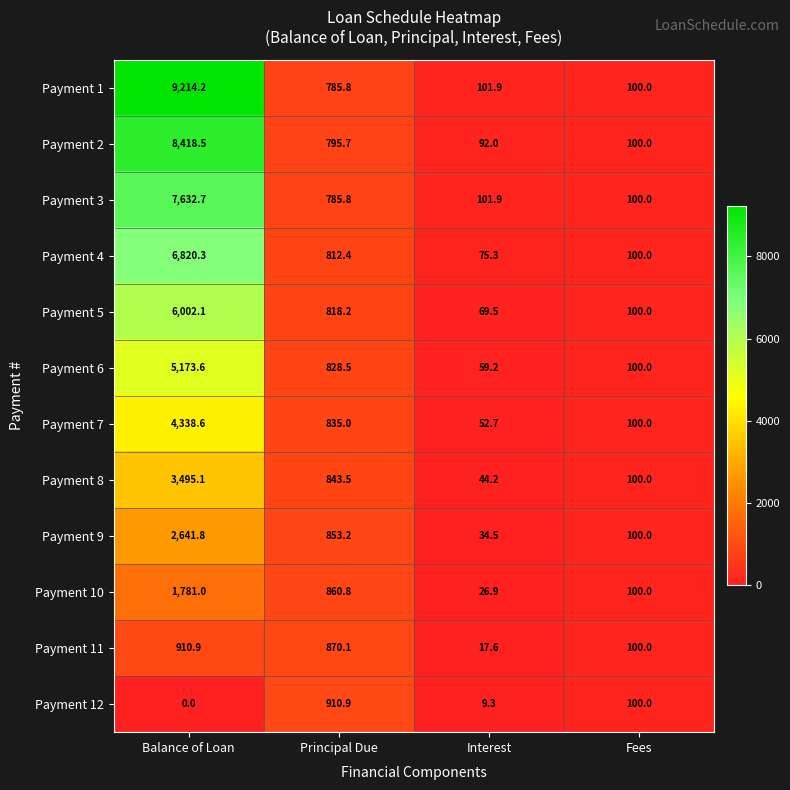

At how many categories does at least one series exceed 9036?

1